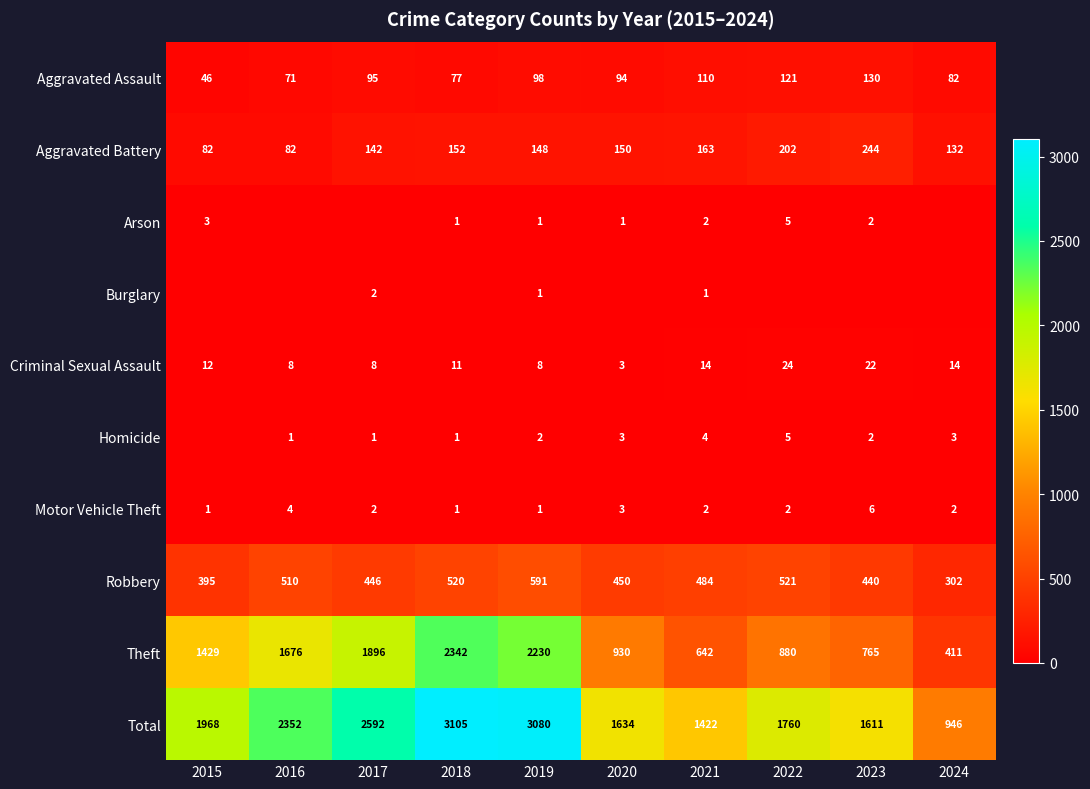

What is the average value of the Criminal Sexual Assault series?

12